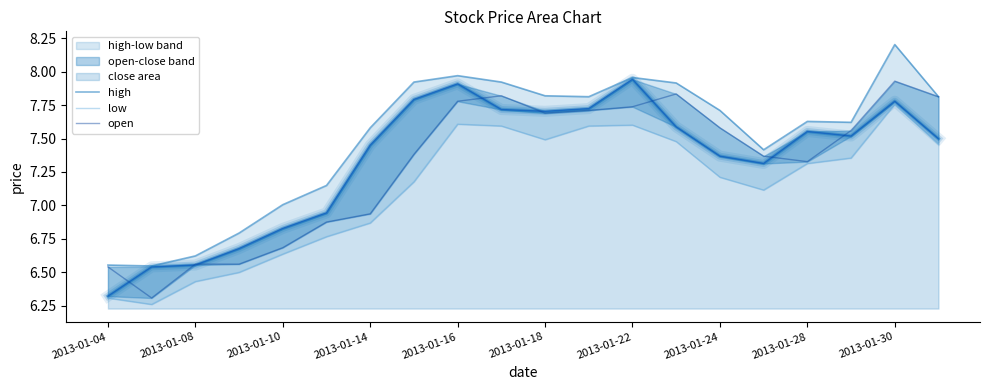

List the series in order of their overall mean, highest first.

high, open, low